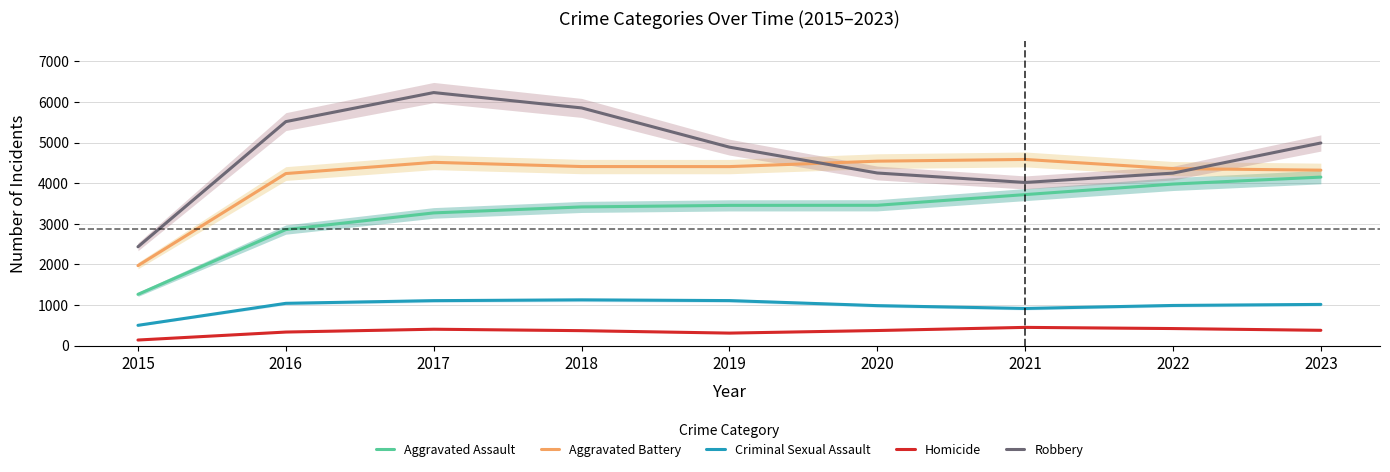

True or false: Criminal Sexual Assault and Aggravated Assault intersect in this chart.

False